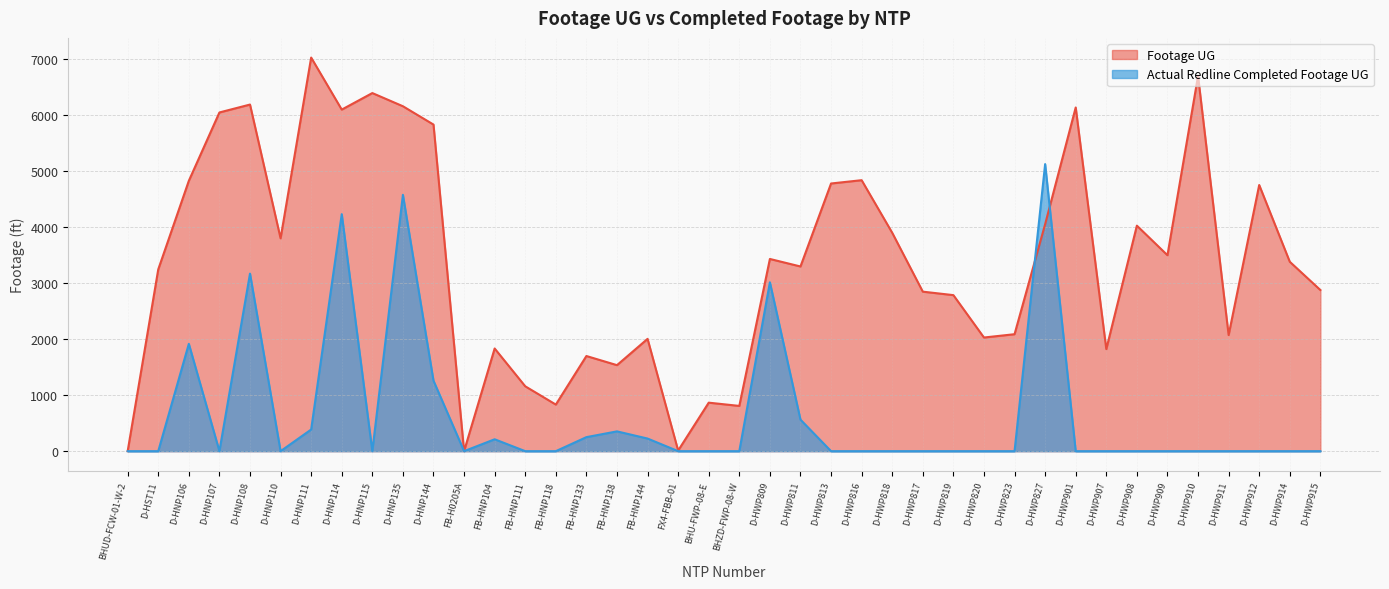

Which category has the highest value in the Actual Redline Completed Footage UG series?

D-HWP827